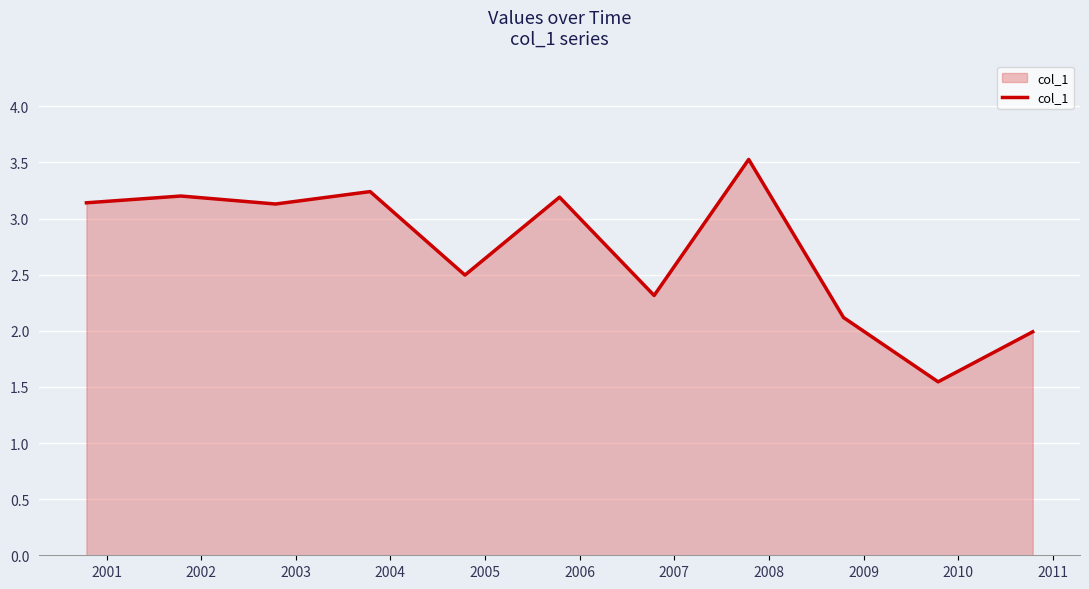

What is the difference between the maximum and minimum values?

2.0